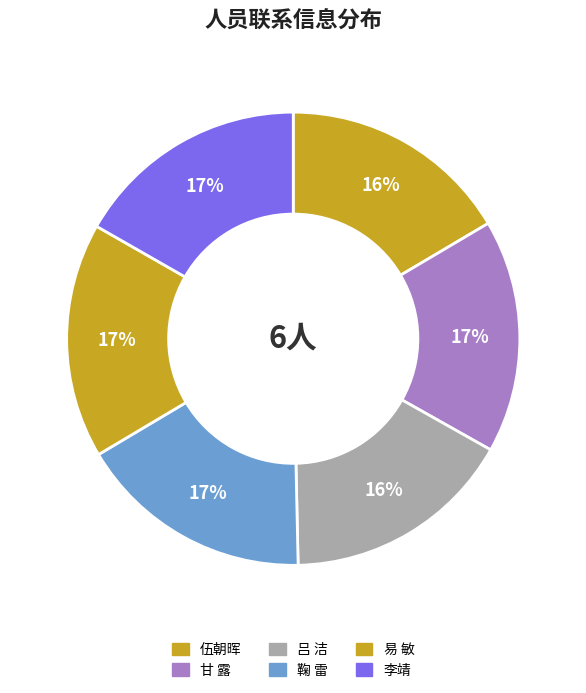

How many segments does this pie chart have?

6